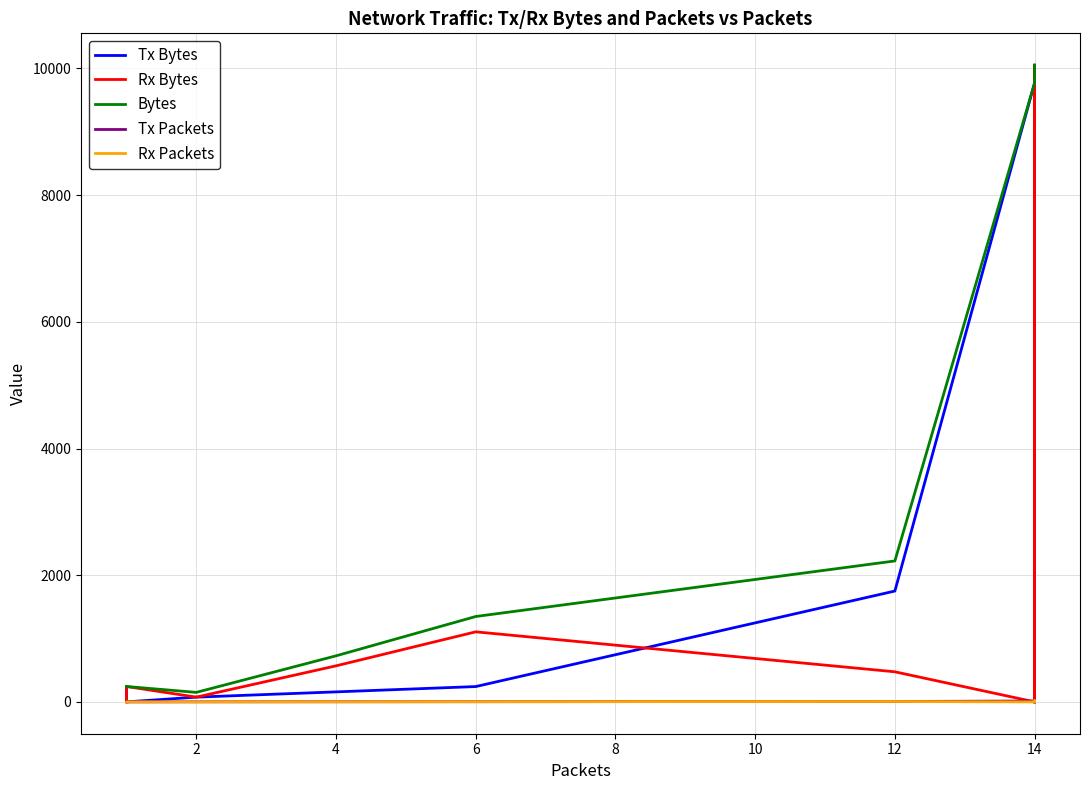

Is the value of Rx Packets at 14 greater than the value of Tx Packets at 2?

Yes